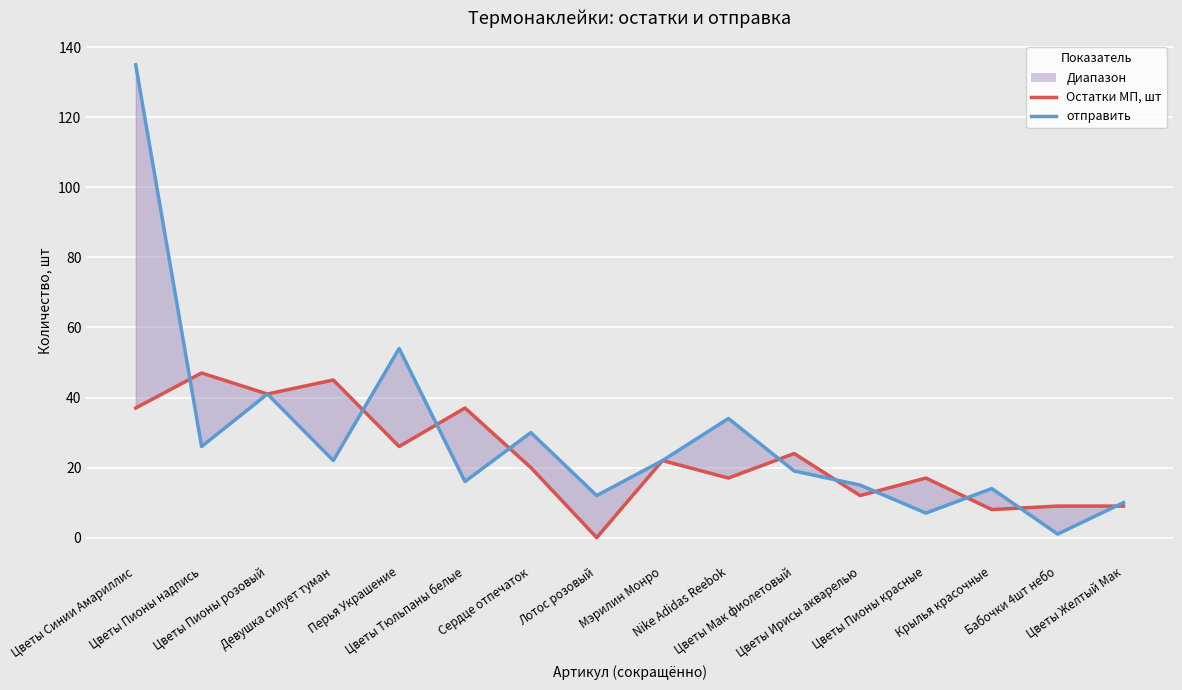

The value of отправить at Nike Adidas Reebok is 23. True or false?

False